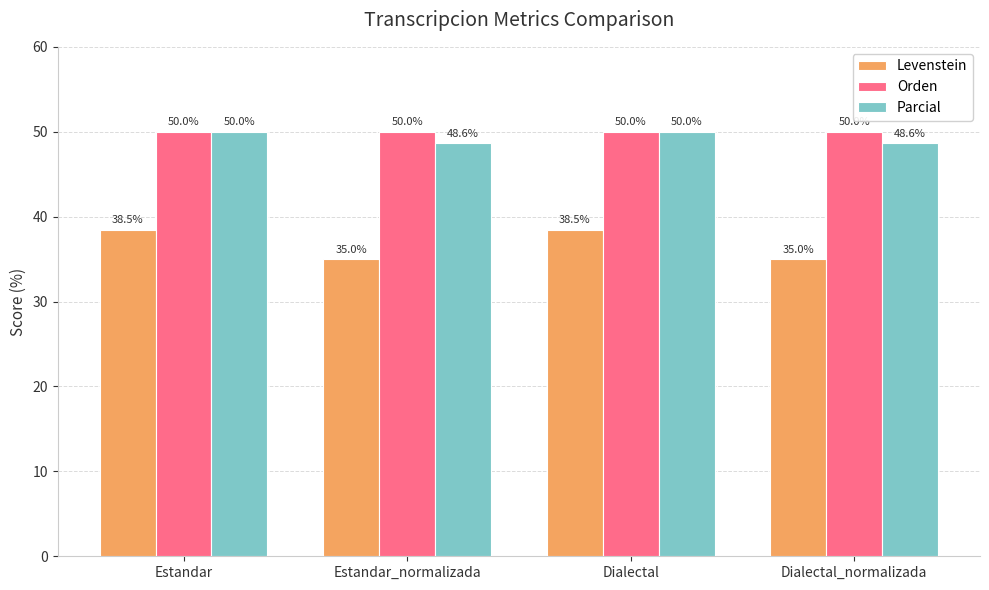

Read the Parcial value at Estandar_normalizada.

48.6